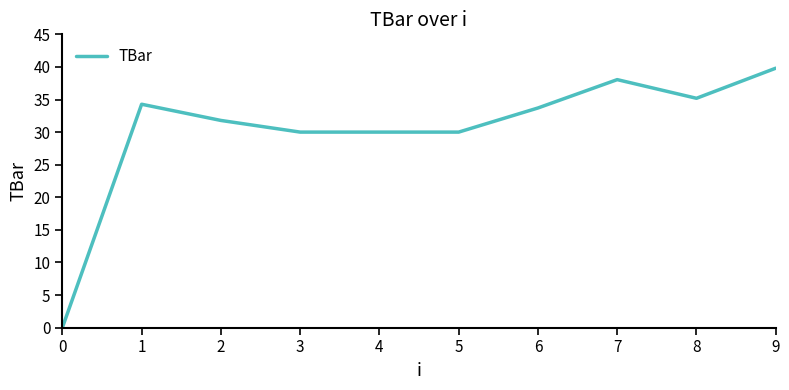

Count the number of categories in the chart.

10